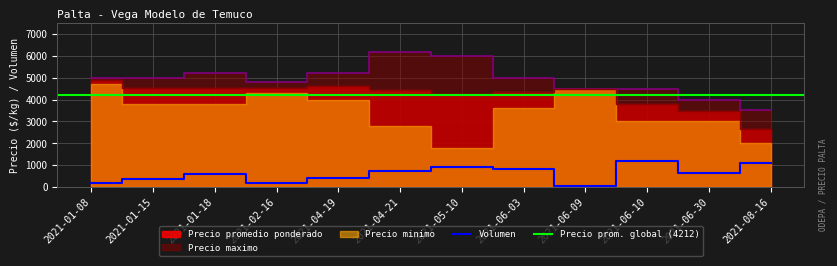

Which series has the largest range (max minus min)?

Precio maximo